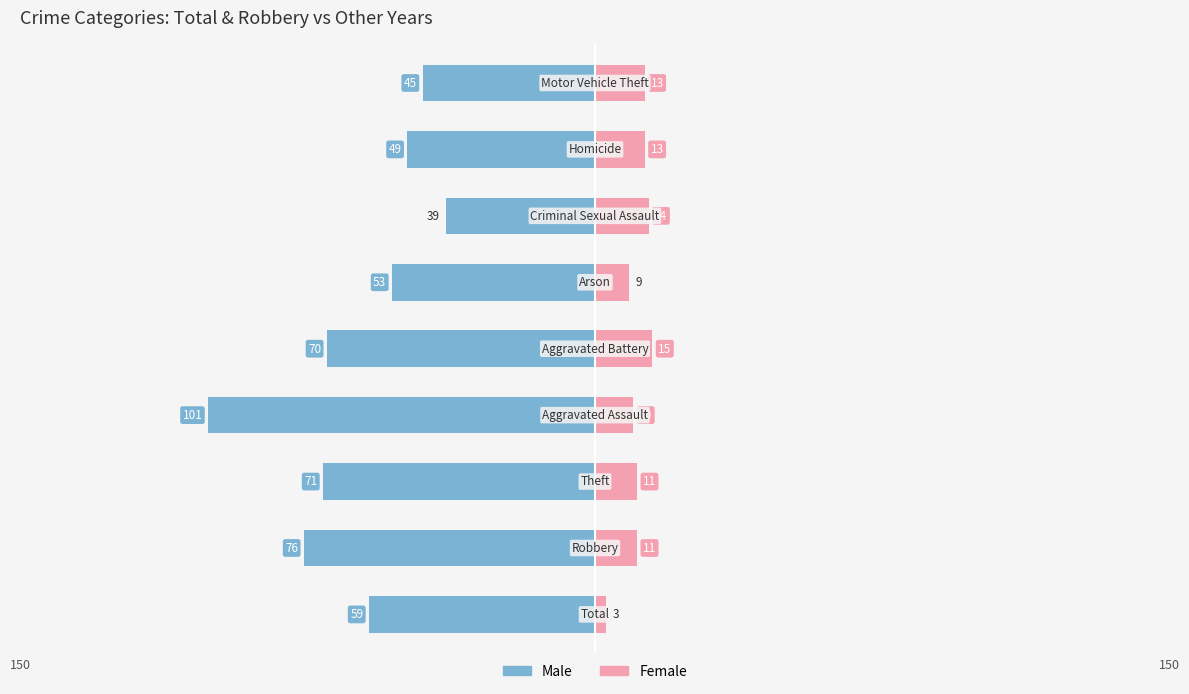

At how many categories does at least one series exceed -30?

9